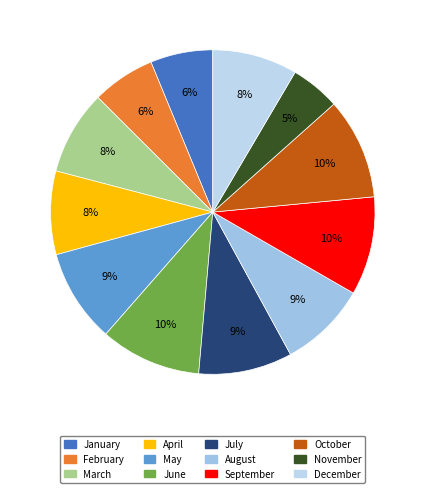

Approximately how many times larger is the value at August compared to April?

1.0